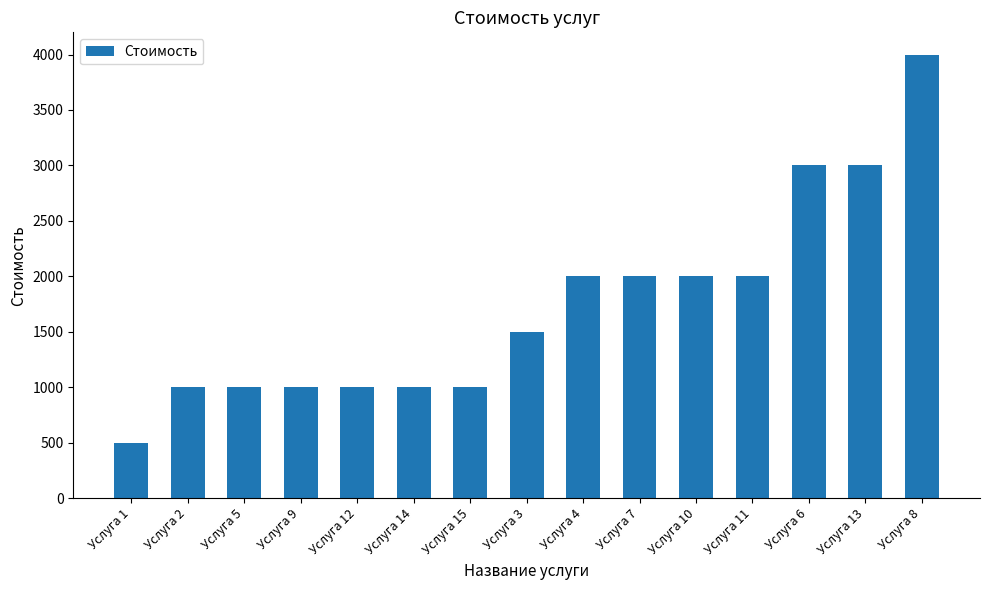

What position from the right is Услуга 13?

2